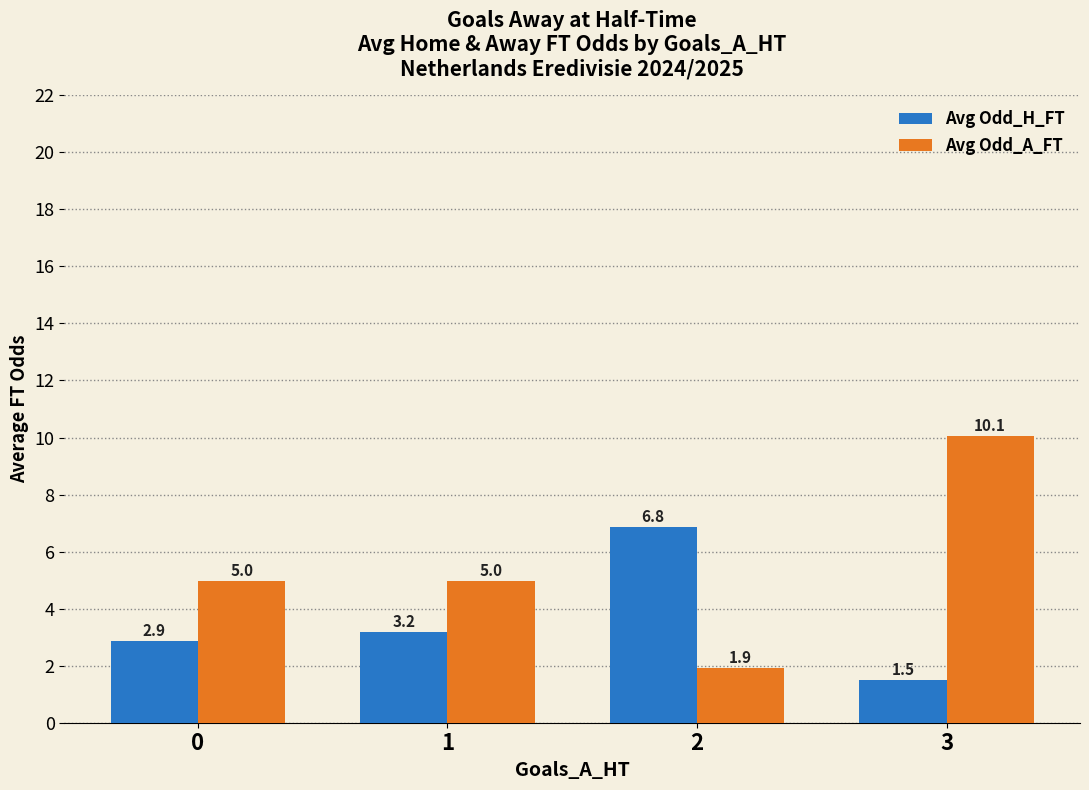

Which label corresponds to the smallest value in the chart?

3